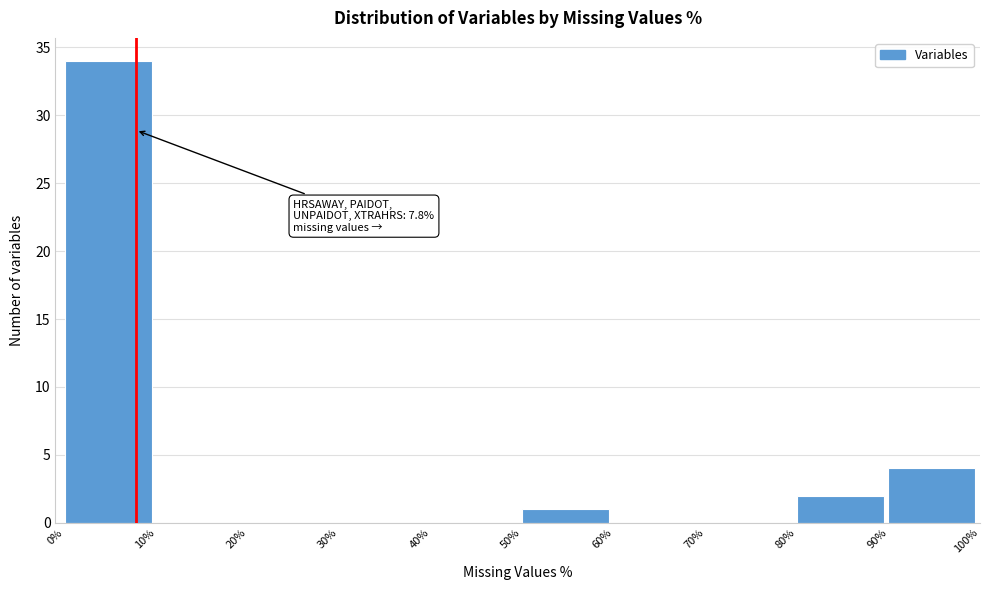

Over which range of the x-axis is the bar tallest?

0% to 10%